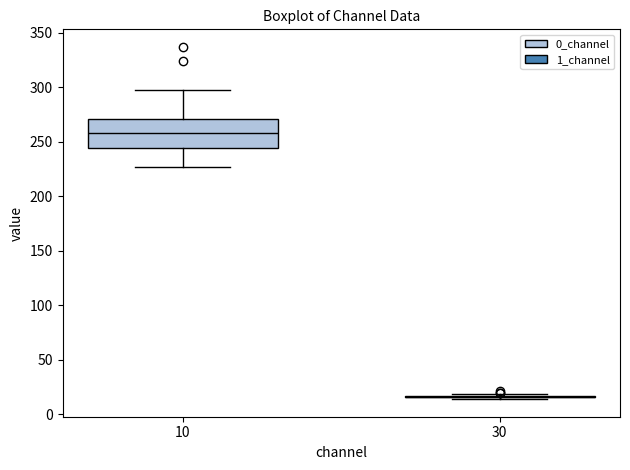

Reading left to right, read every box against the y-axis: the position of its median line, the range the box covers, and the ends of its whiskers. The values are not printed on the chart, so give them approximately, as read against the axis.

10: median 260, box 245 to 270, whiskers 225 to 295
30: box collapsed to a line at 15, whiskers 15 to 20